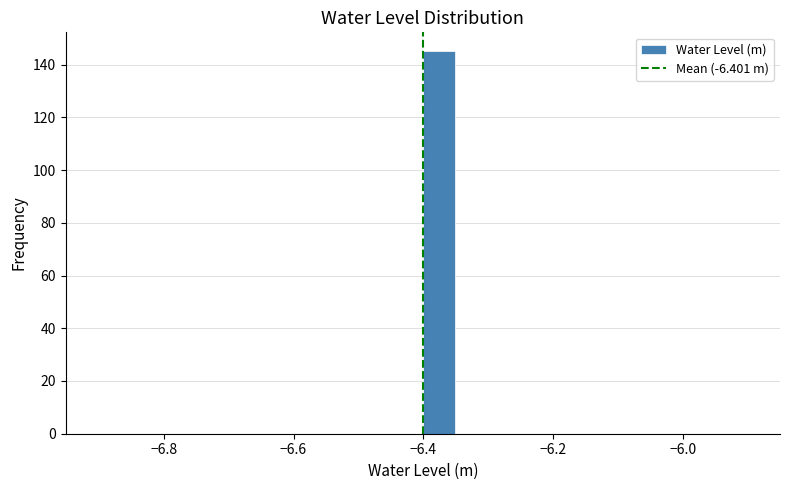

Read against the x-axis, roughly where is the centre of the tallest bar?

-6.38